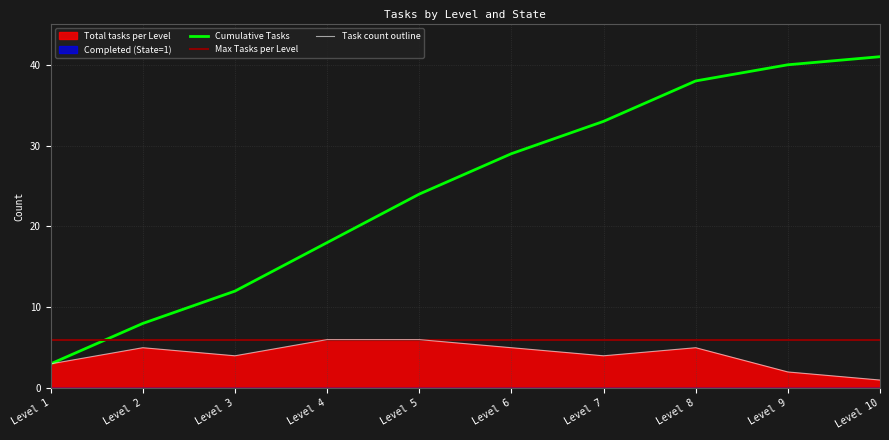

Where do Max Tasks per Level and Cumulative Tasks first cross each other?

Level 1 and Level 2